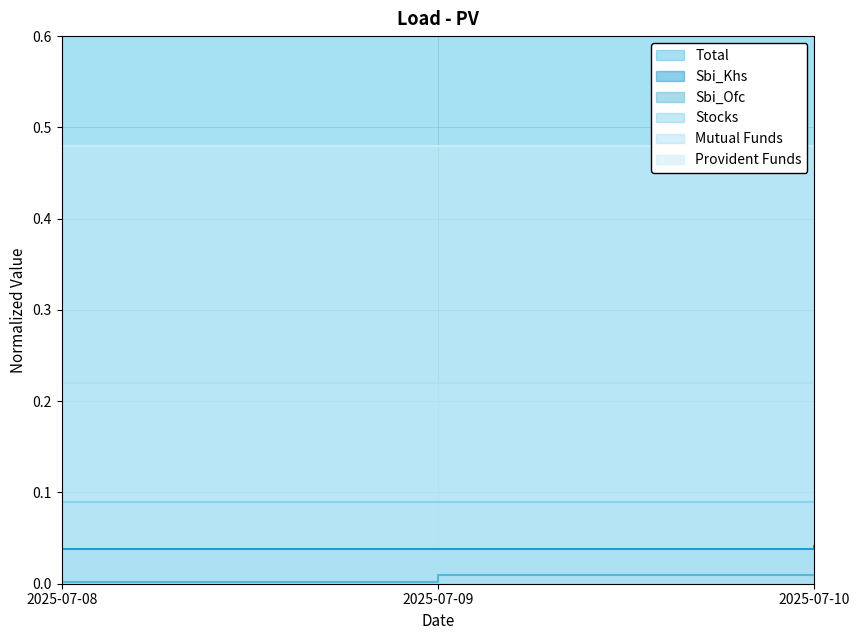

The value of Sbi_Khs at 2025-07-08 is 0.1. True or false?

False